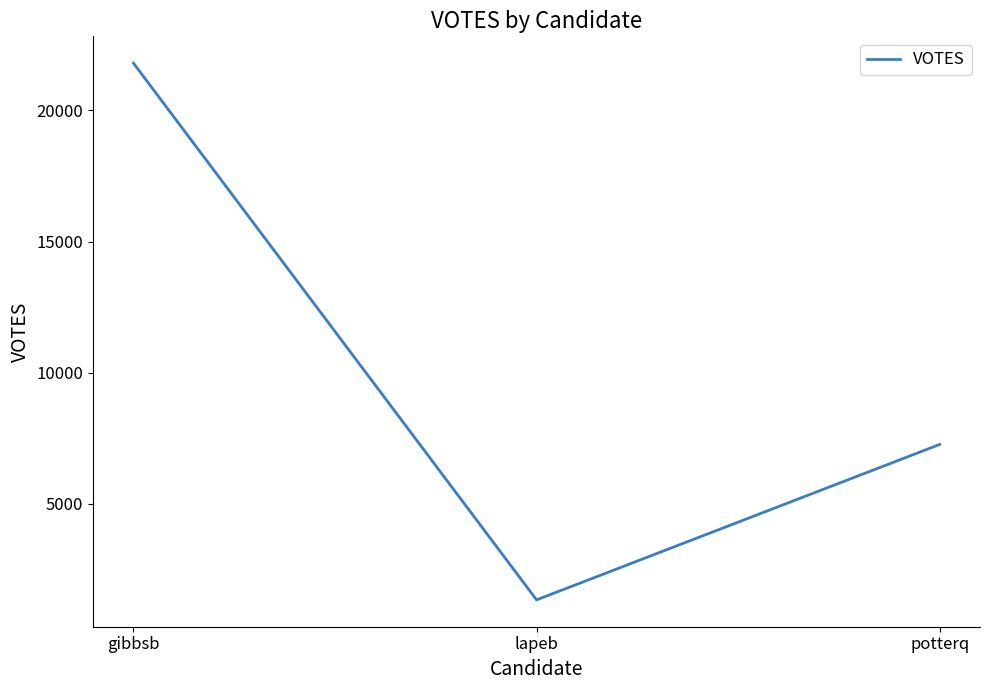

How many values are below 7264?

1